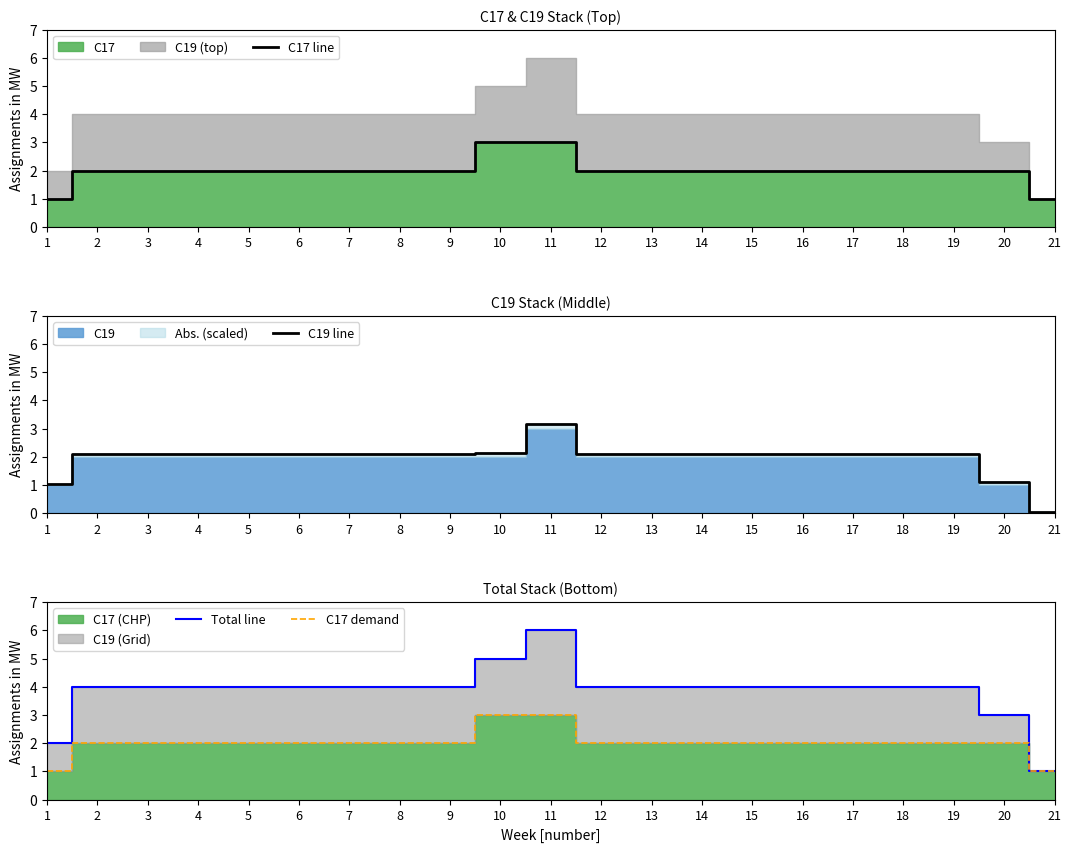

What is the average value of the Total line series?

3.9